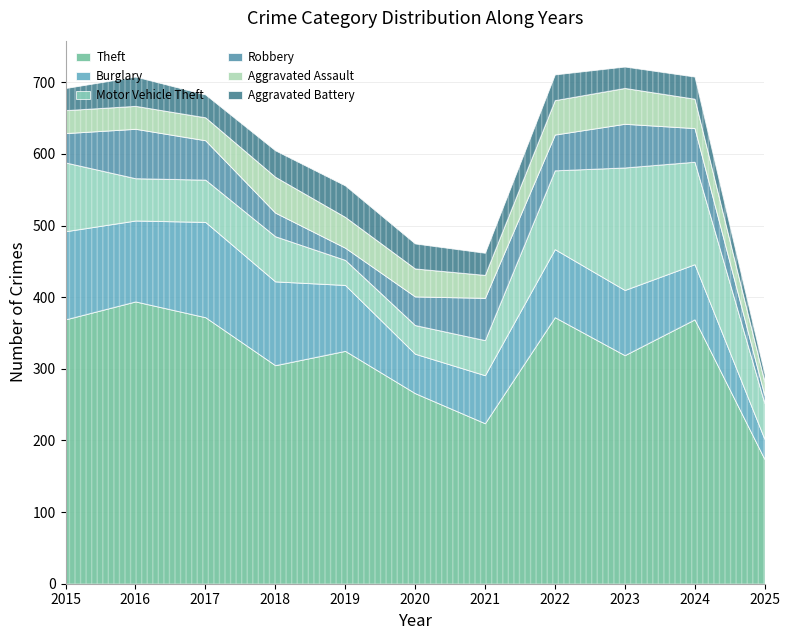

The value of Burglary at 2022 is 95. True or false?

True